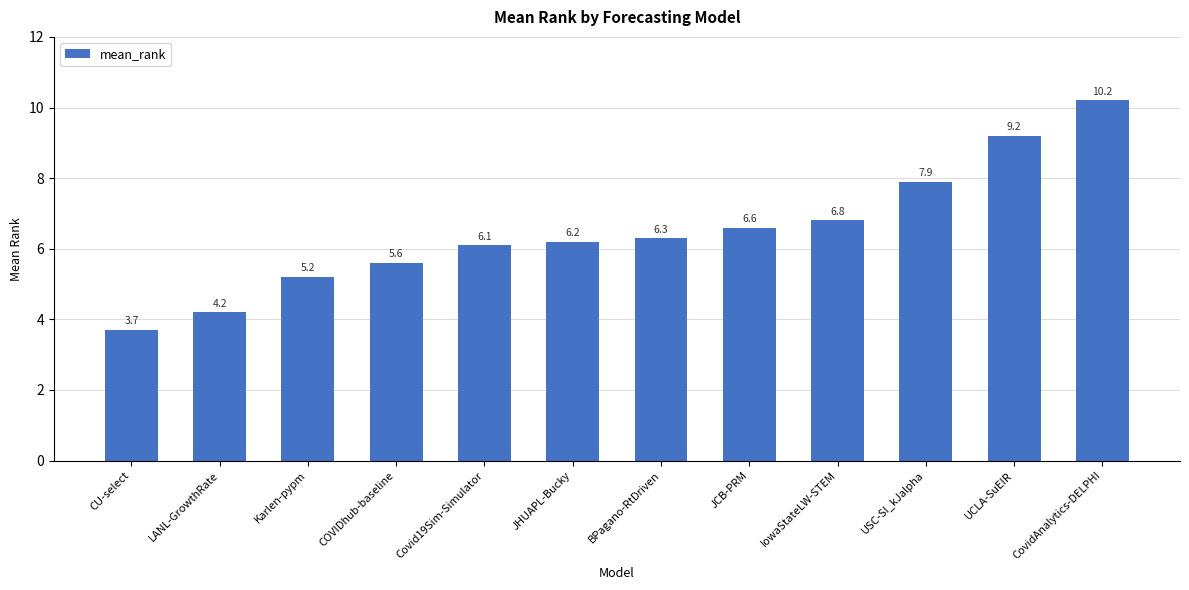

What is the value of the 4th bar from the left?

5.6